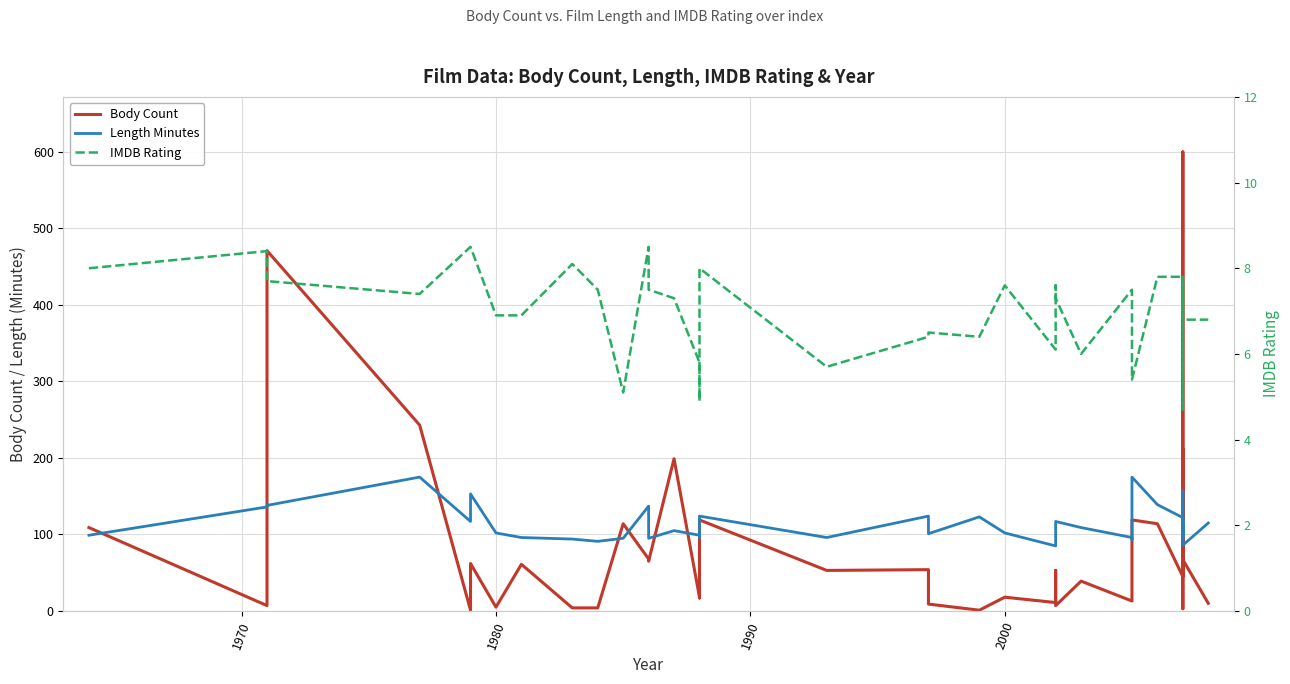

What is the average value of the Length Minutes series?

114.1